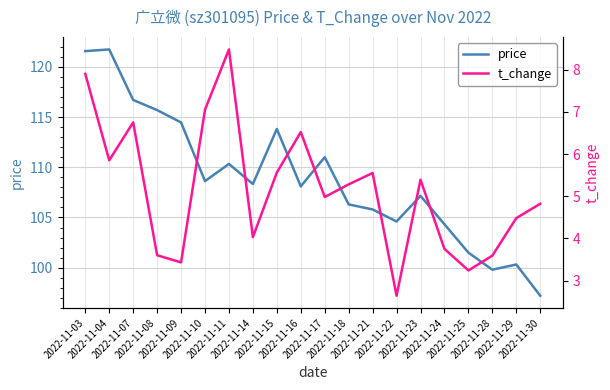

True or false: price and t_change cross at least once.

False